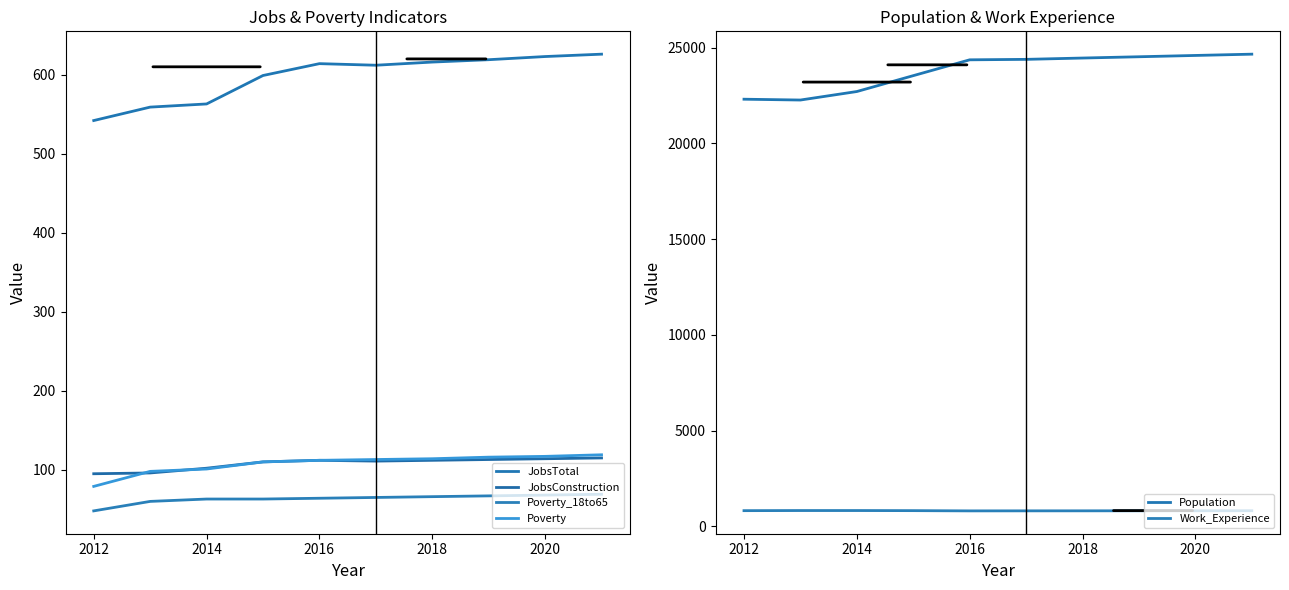

Which series has the largest total across all categories?

Population